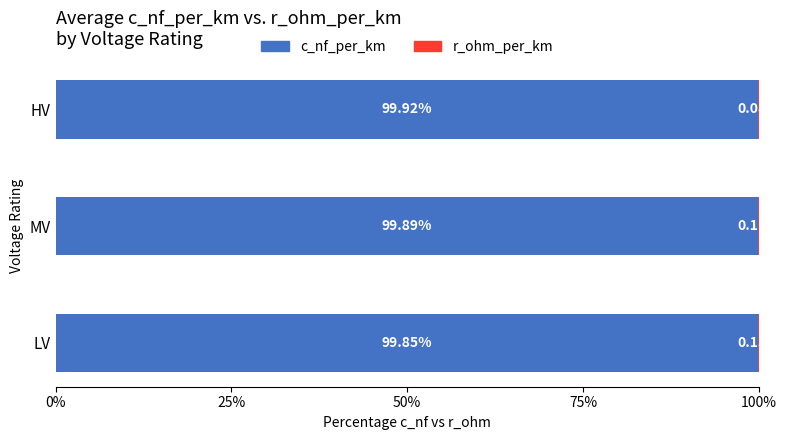

What is the average value of the c_nf_per_km series?

99.9